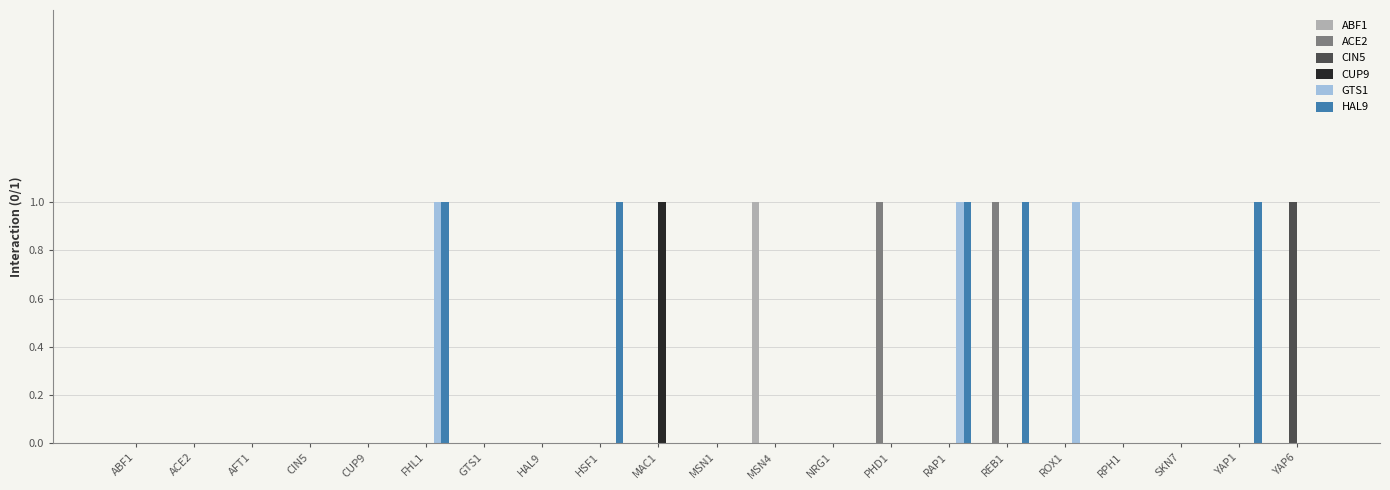

Reading left to right, list all the values displayed in this chart.

ABF1: 0	0	0	0	0	0	0	0	0	0	0	1	0	0	0	0	0	0	0	0	0
ACE2: 0	0	0	0	0	0	0	0	0	0	0	0	0	1	0	1	0	0	0	0	0
CIN5: 0	0	0	0	0	0	0	0	0	0	0	0	0	0	0	0	0	0	0	0	1
CUP9: 0	0	0	0	0	0	0	0	0	1	0	0	0	0	0	0	0	0	0	0	0
GTS1: 0	0	0	0	0	1	0	0	0	0	0	0	0	0	1	0	1	0	0	0	0
HAL9: 0	0	0	0	0	1	0	0	1	0	0	0	0	0	1	1	0	0	0	1	0